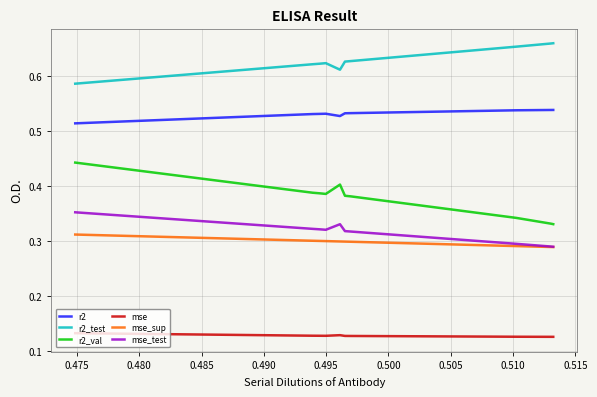

What are all the series names shown in the legend?

r2, r2_test, r2_val, mse, mse_sup, mse_test